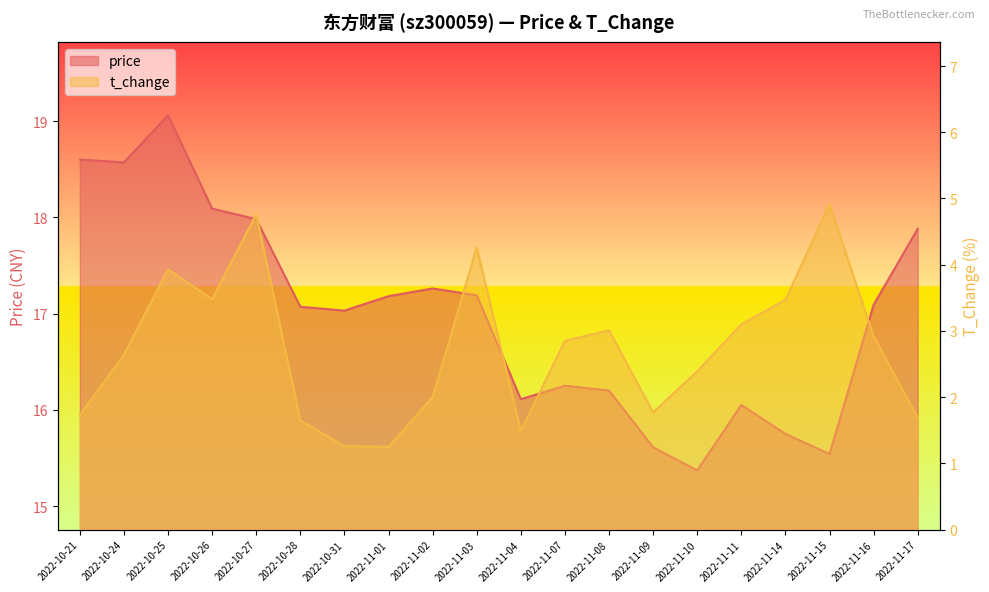

What is the value of the price point at the 14th from the left?

15.6